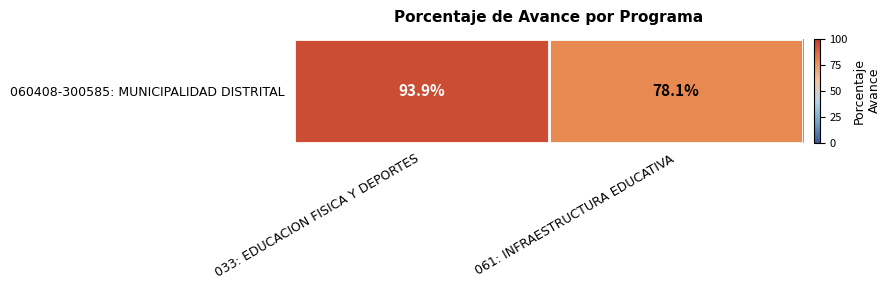

The chart shows a value of 93.9 at 033: EDUCACION FISICA Y DEPORTES. True or false?

True